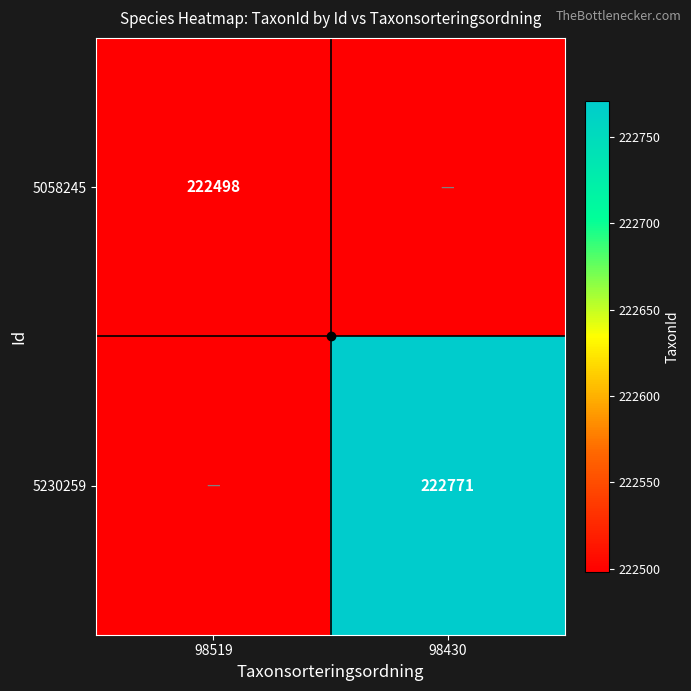

True or false: 5058245 has a value of 154778 at 98519.

False